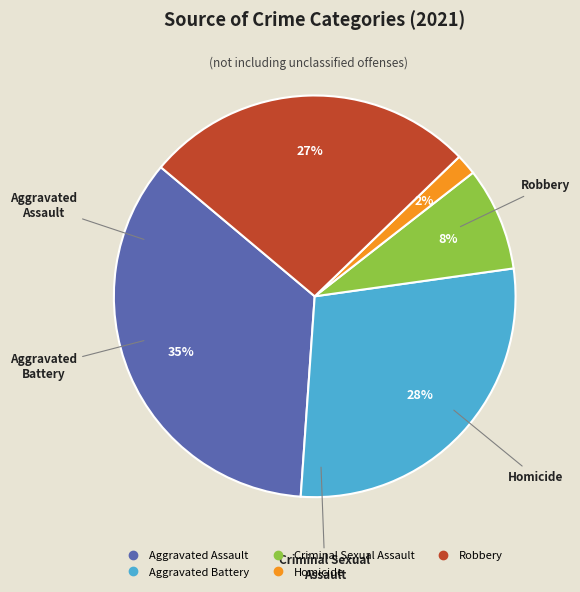

Is the sum of Aggravated Assault and Robbery greater than half?

Yes